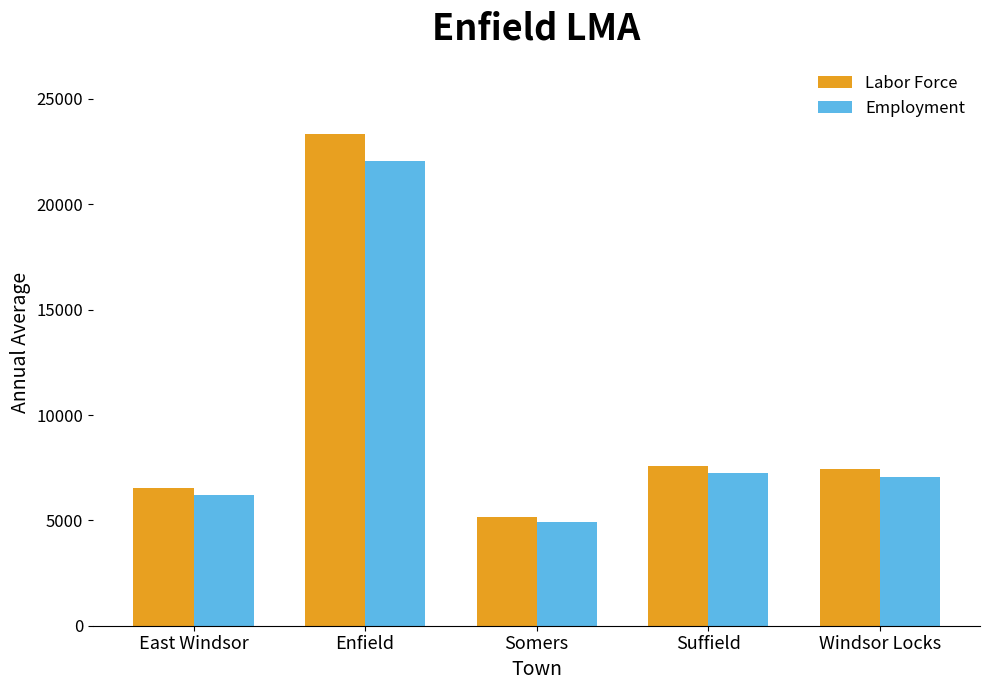

Reading right to left, what are all the values shown in this chart?

Labor Force: Windsor Locks=7444	Suffield=7565	Somers=5150	Enfield=23353	East Windsor=6554
Employment: Windsor Locks=7057	Suffield=7249	Somers=4916	Enfield=22064	East Windsor=6205